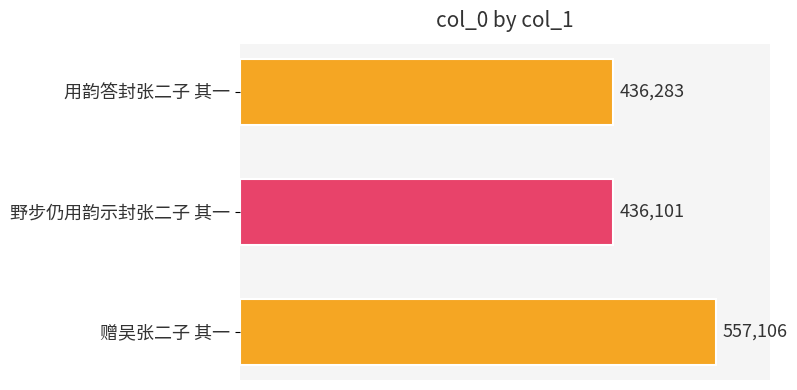

List the labels in order of value, smallest first.

野步仍用韵示封张二子 其一, 用韵答封张二子 其一, 赠吴张二子 其一